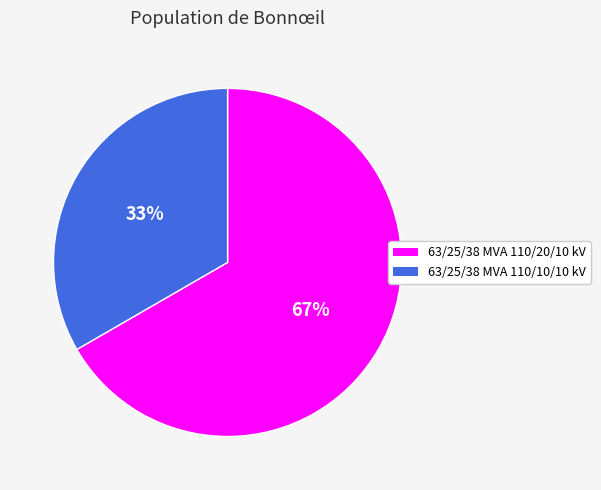

Rank the categories by value from highest to lowest.

63/25/38 MVA 110/20/10 kV, 63/25/38 MVA 110/10/10 kV